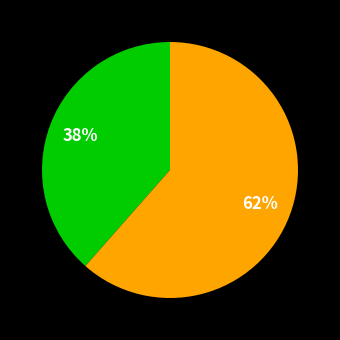

How many segments does this pie chart have?

2